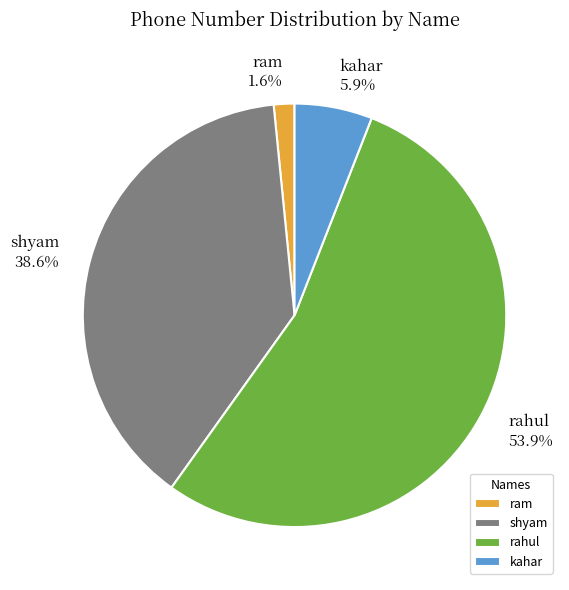

Between ram and kahar, which is larger?

kahar